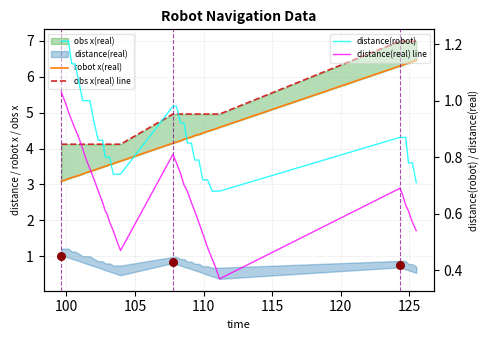

At how many categories does at least one series exceed 4?

37